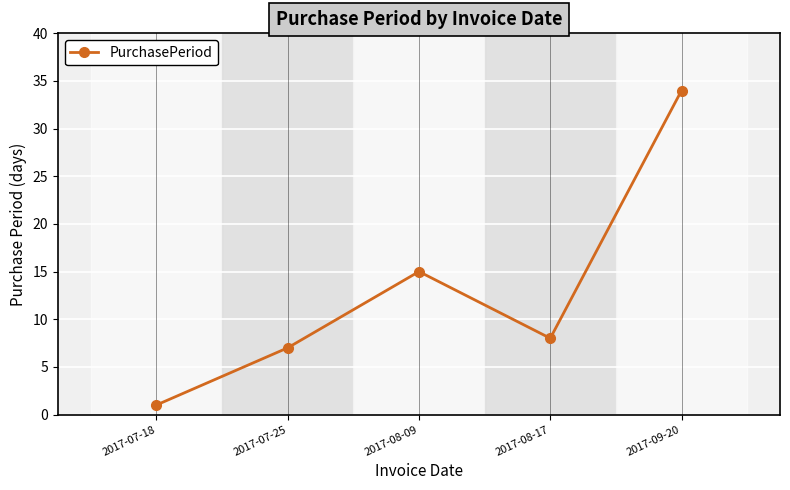

Approximately how many times larger is the value at 2017-09-20 compared to 2017-08-17?

4.2